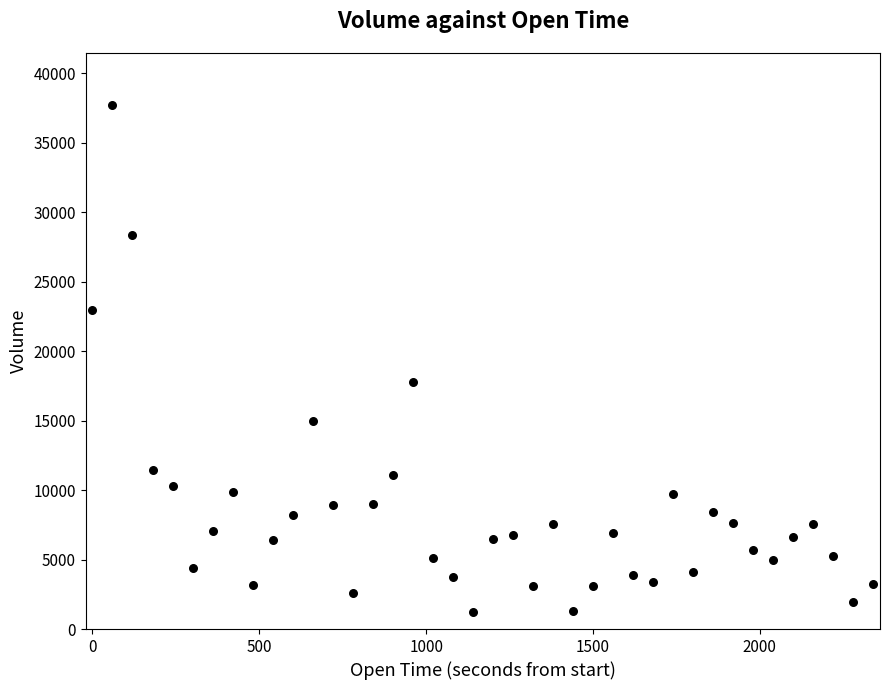

What Y value in the scatter plot is closest to 19457?

17810.1